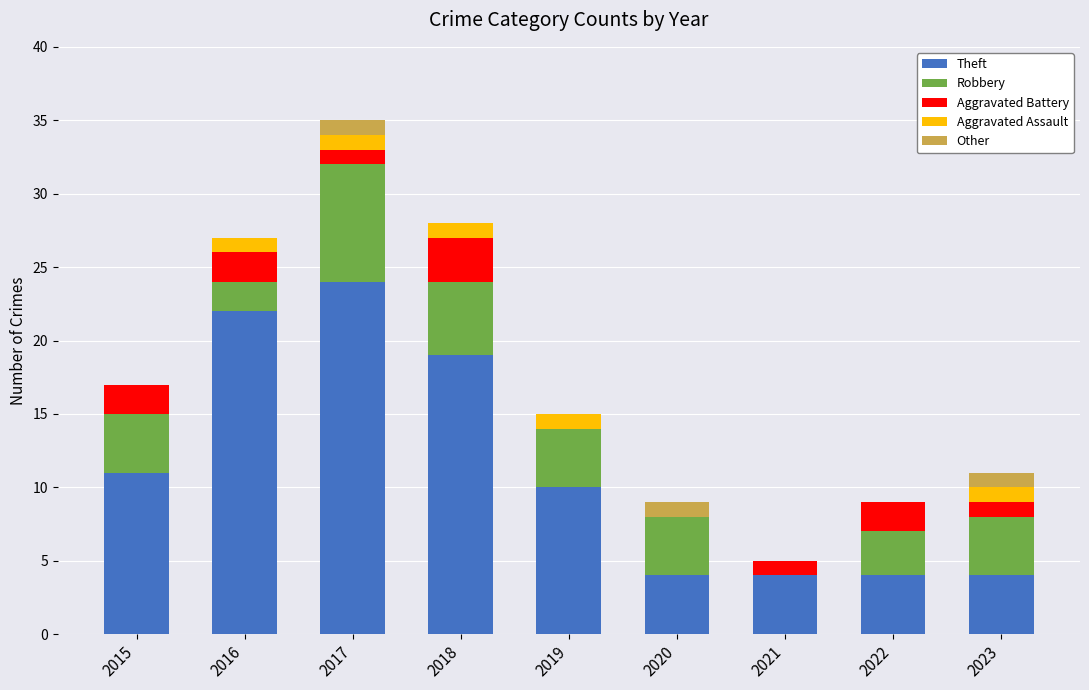

What is the highest value of the Theft series?

24